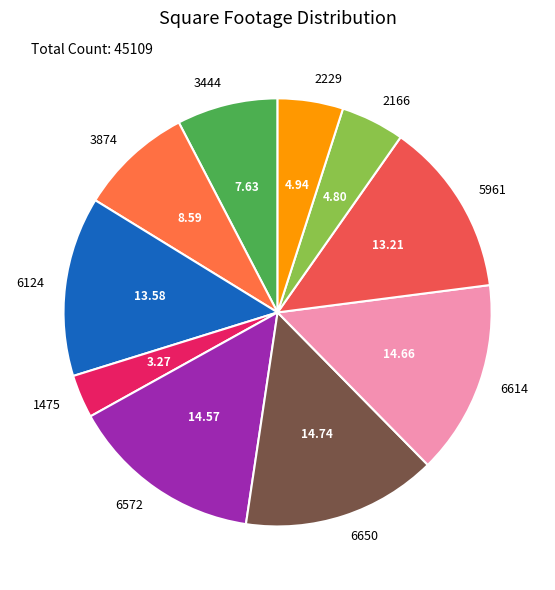

The 6124 slice represents 28% of the pie. True or false?

False